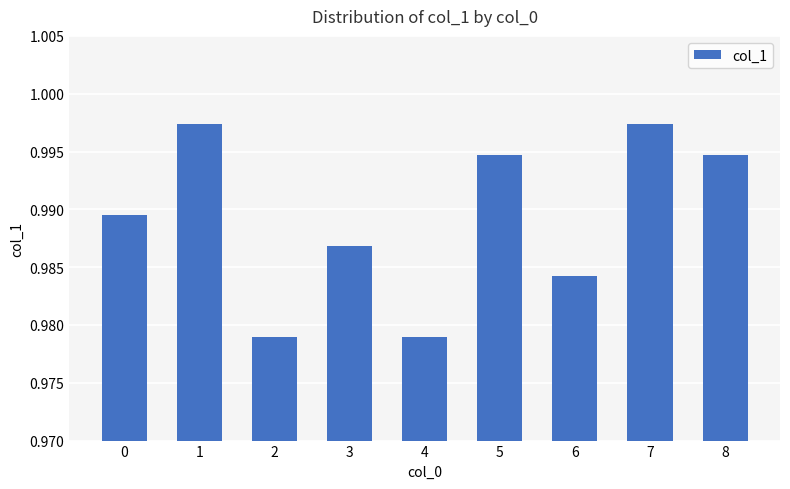

How many series are shown in this chart?

1